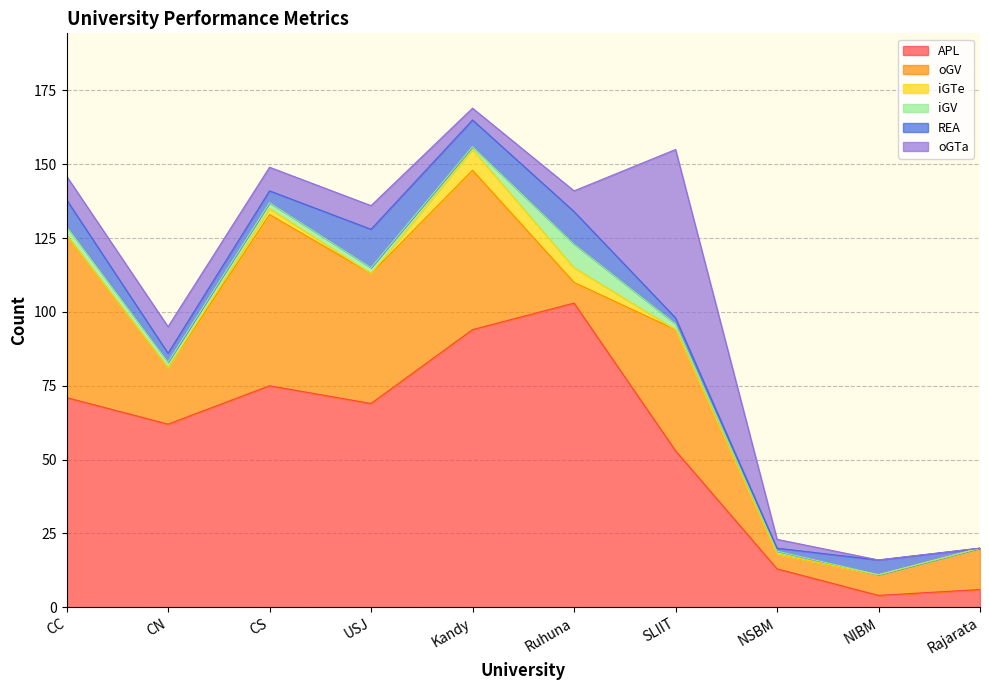

Which series changed the most between NSBM and NIBM?

APL